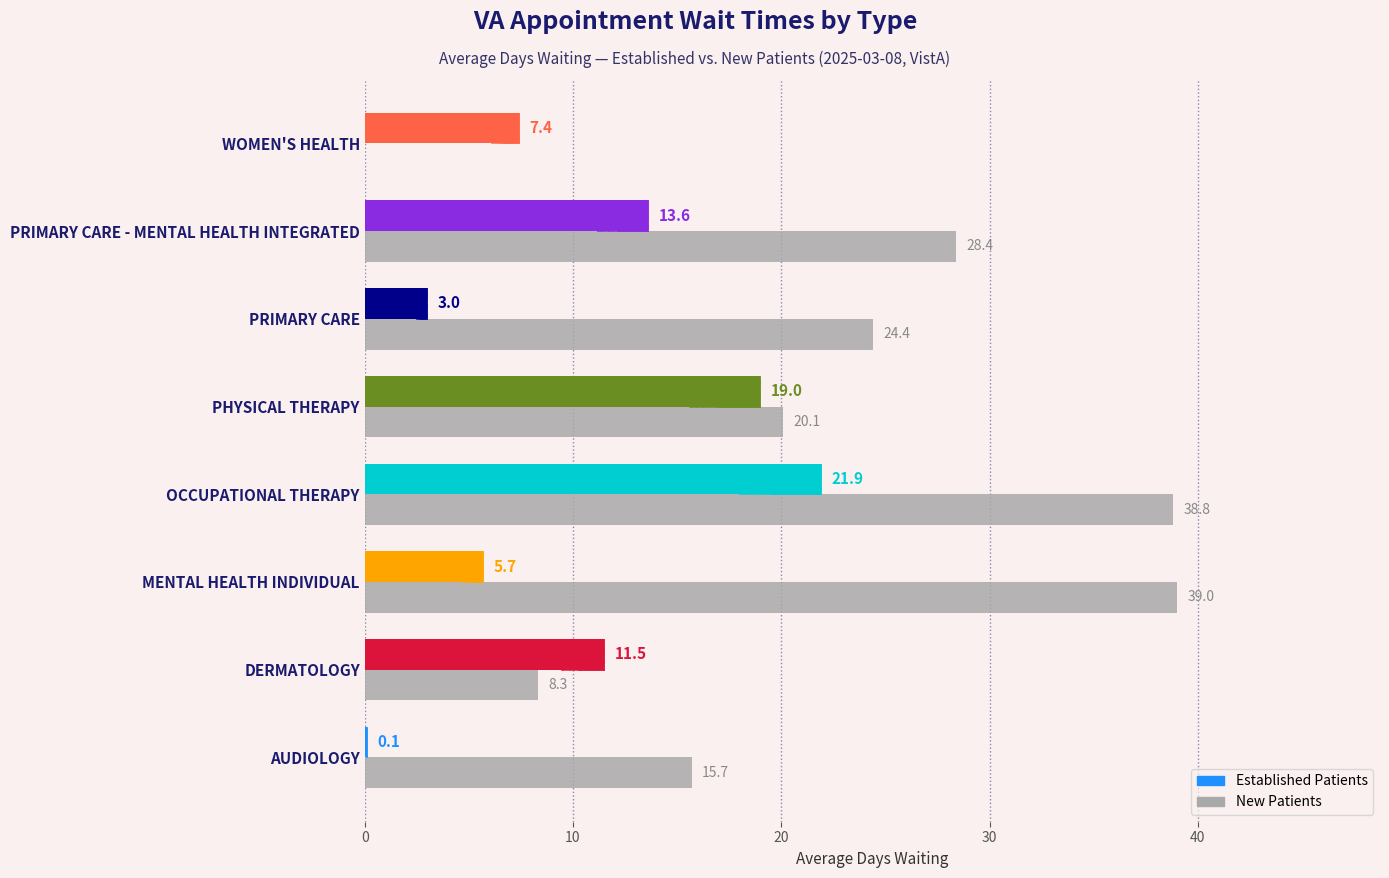

The NewPatients series shows 60.4 at OCCUPATIONAL THERAPY. True or false?

False